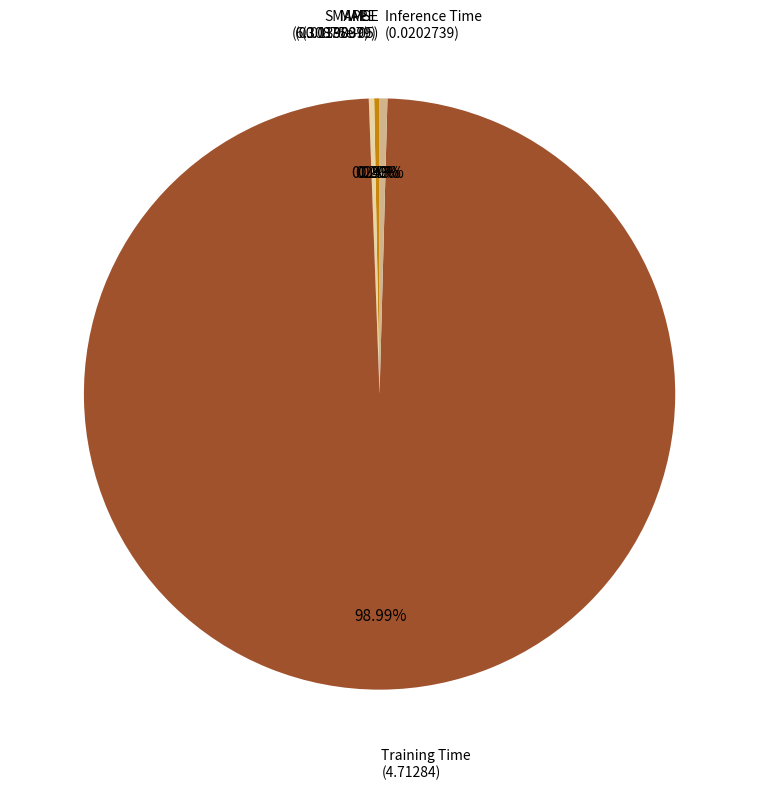

Does any single category account for the majority?

Yes